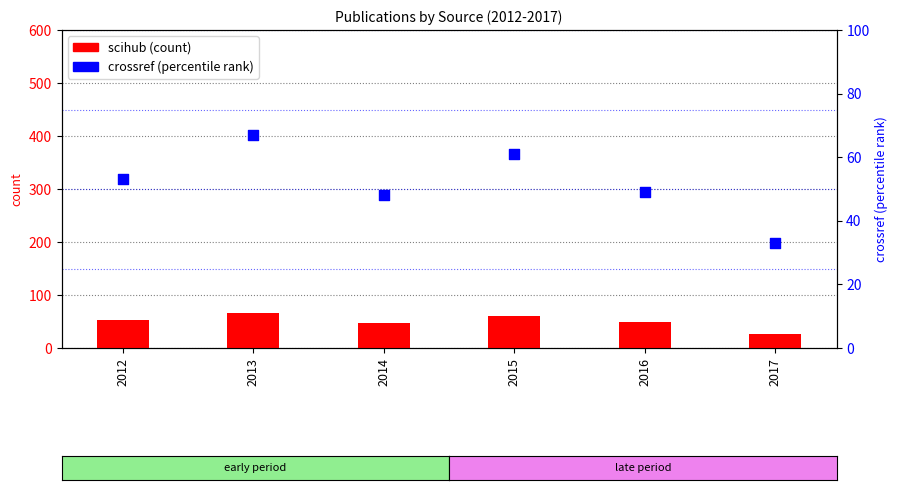

Is the value of scihub at 2017 greater than the value of crossref at 2017?

No